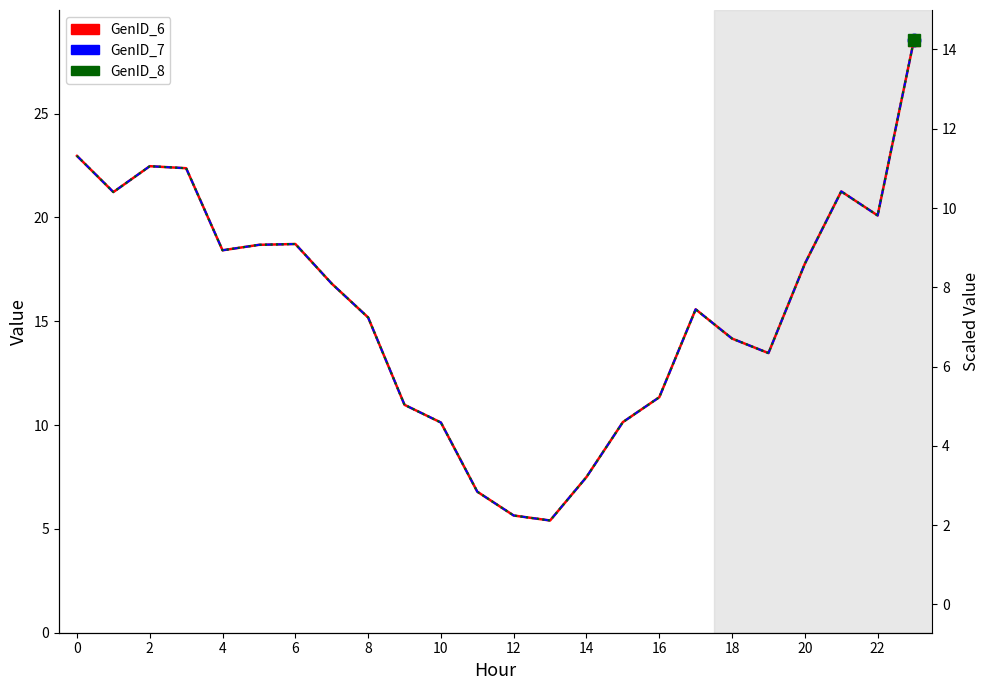

How many lines are shown in the chart?

3